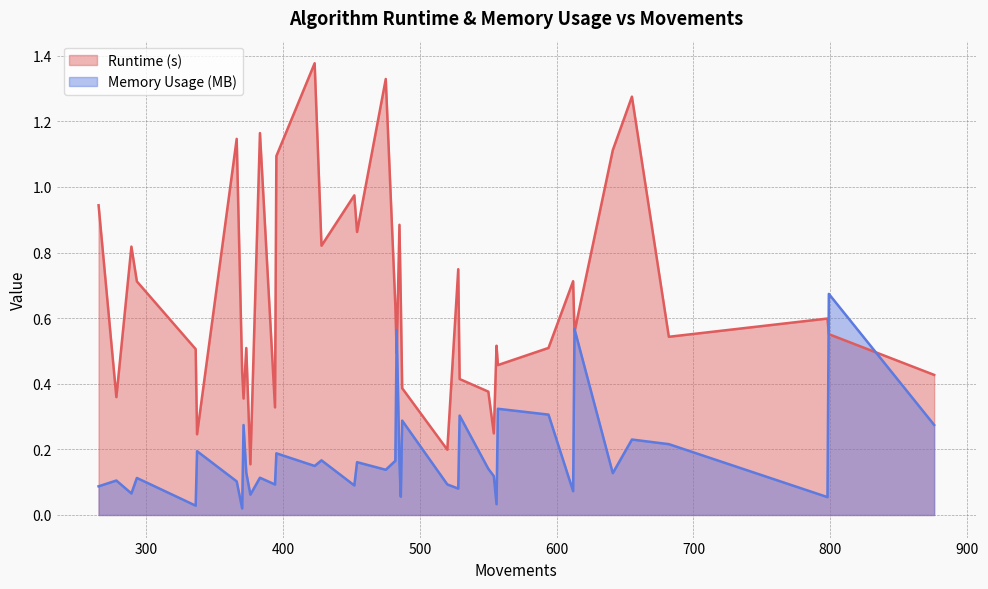

Where is Runtime (s) nearest to the value 0?

376